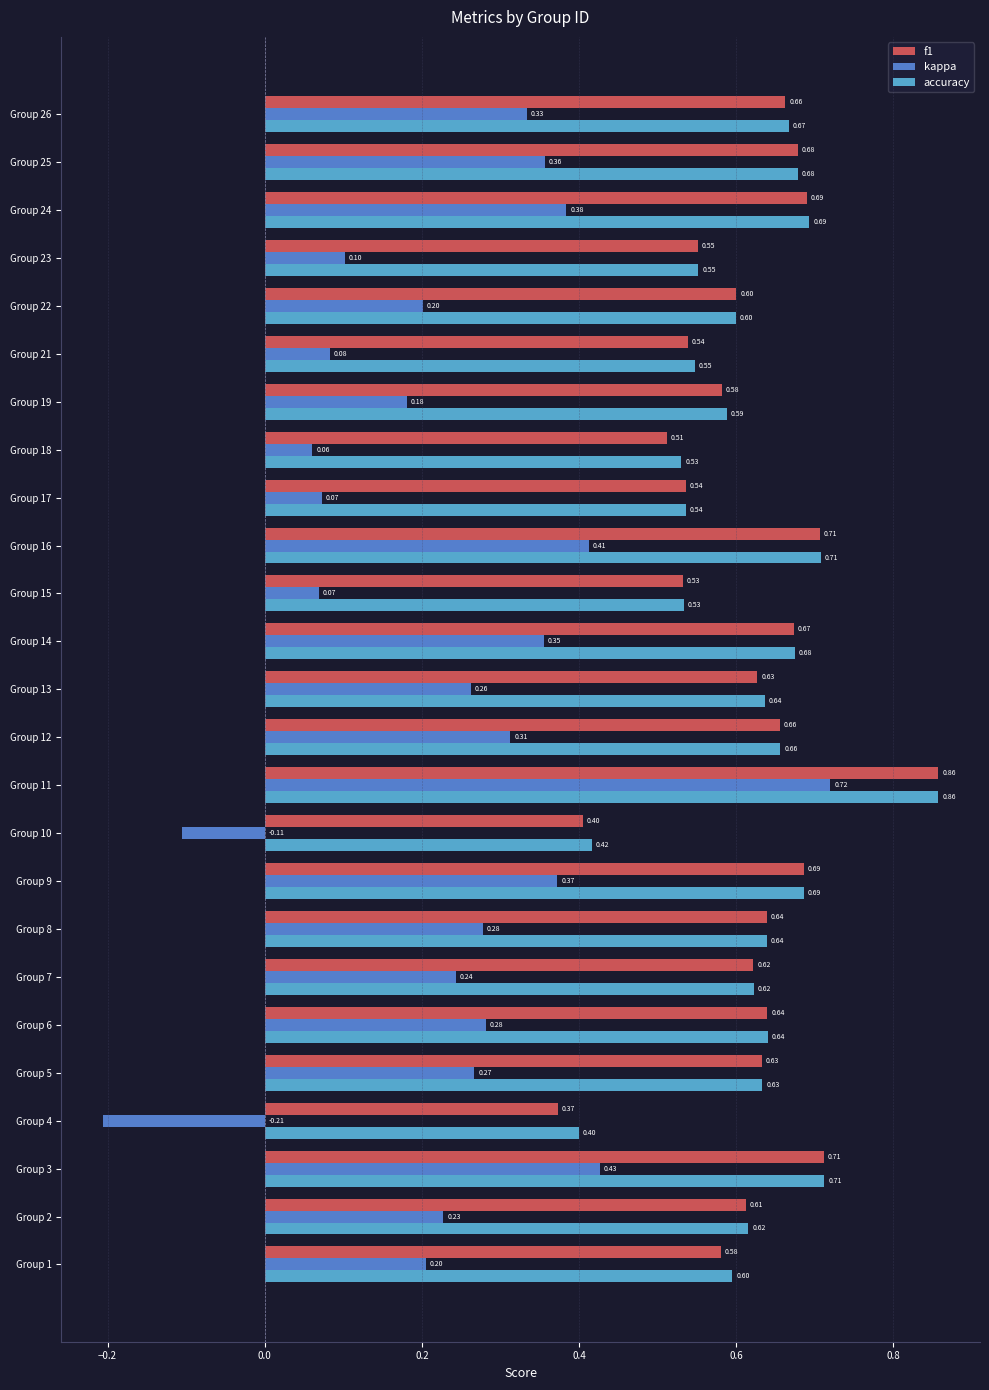

What is the total value across all series at Group 6?

1.6